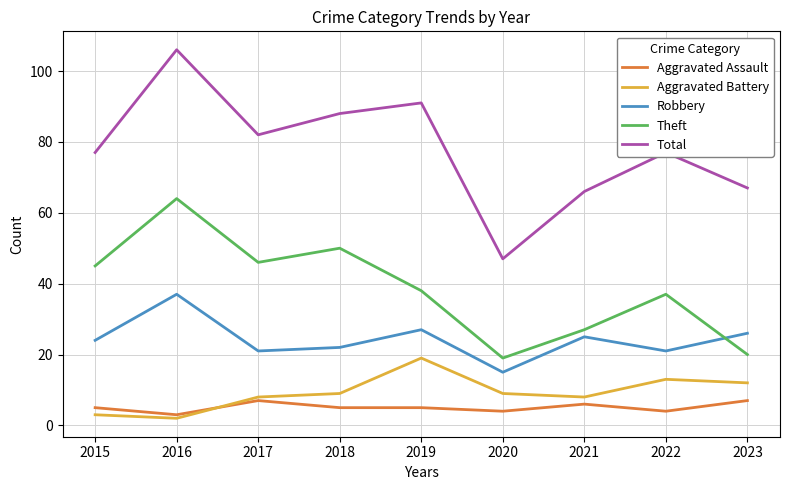

What is the greatest value displayed?

106